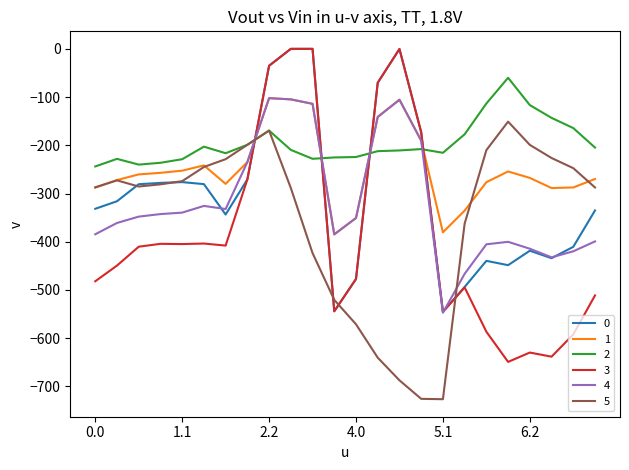

Which series has the widest spread of values?

3